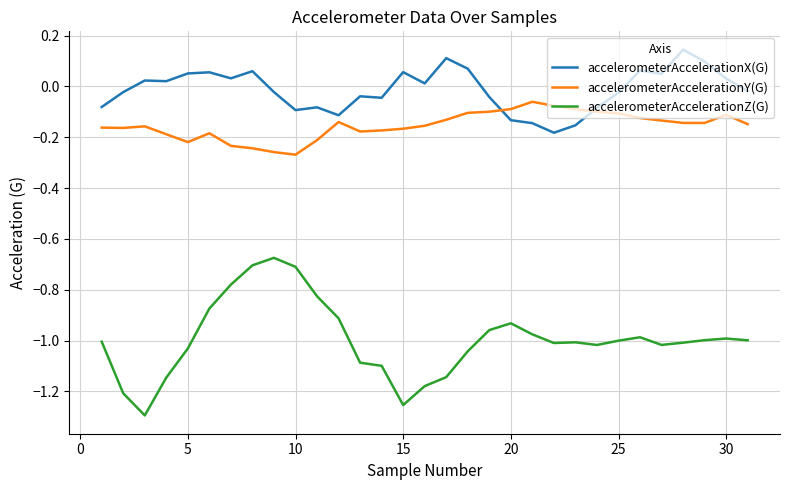

Which series has the largest total across all categories?

accelerometerAccelerationX(G)